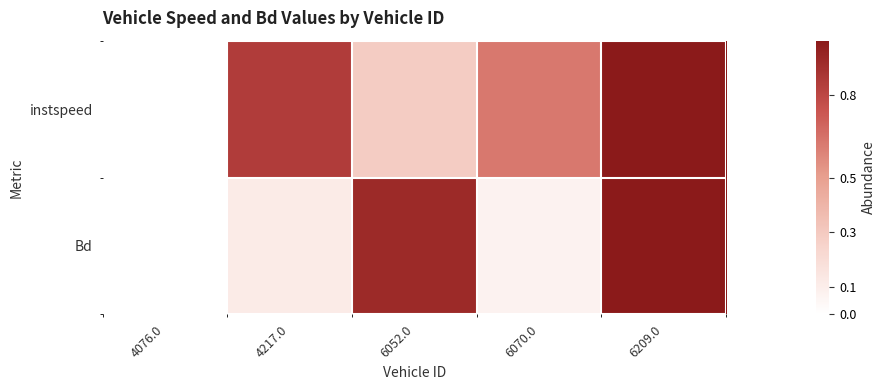

Which series has the largest total across all categories?

instspeed